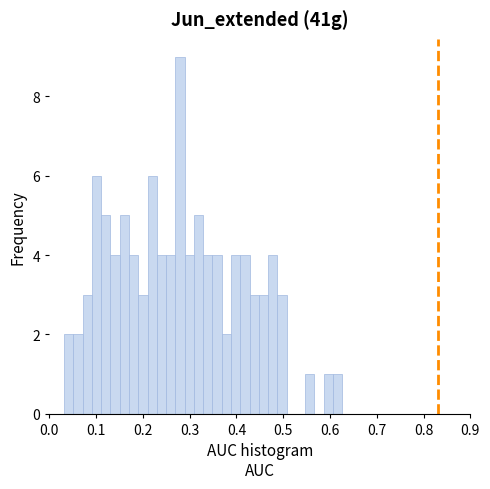

Read against the x-axis, roughly where is the centre of the tallest bar?

0.28